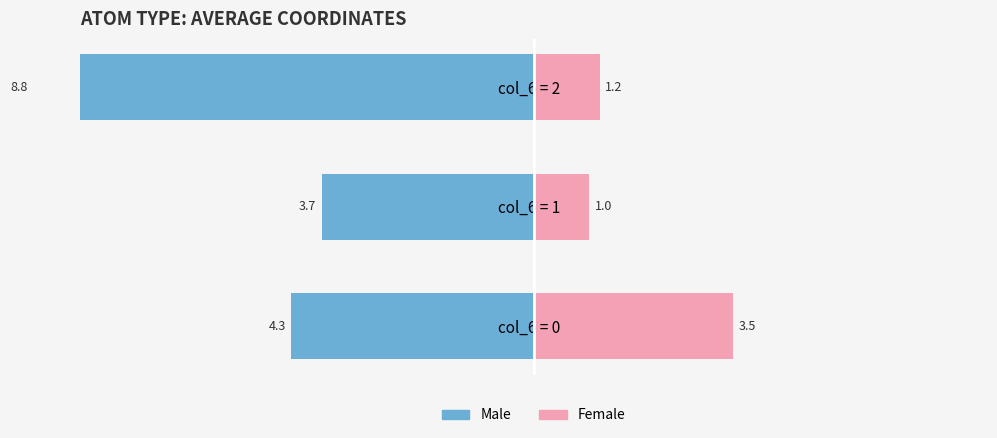

What is the highest value of the Male series?

-3.7